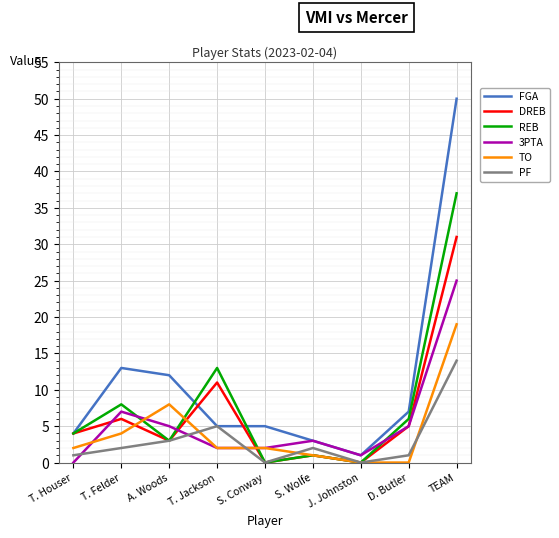

What is the difference between the highest and lowest values at T. Felder?

11